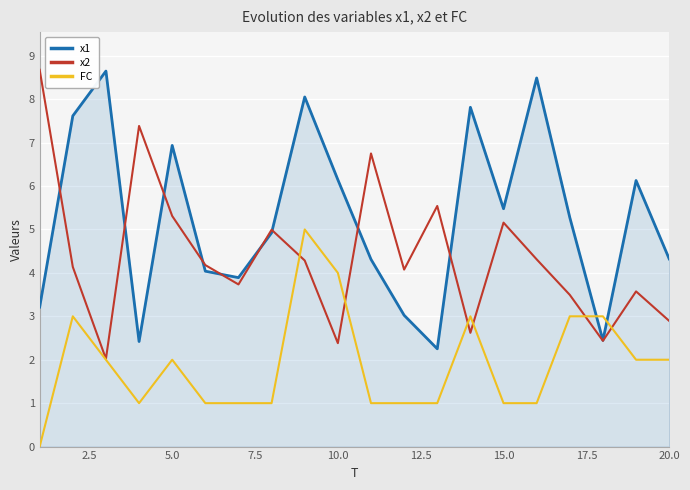

Which series has the largest total across all categories?

x1